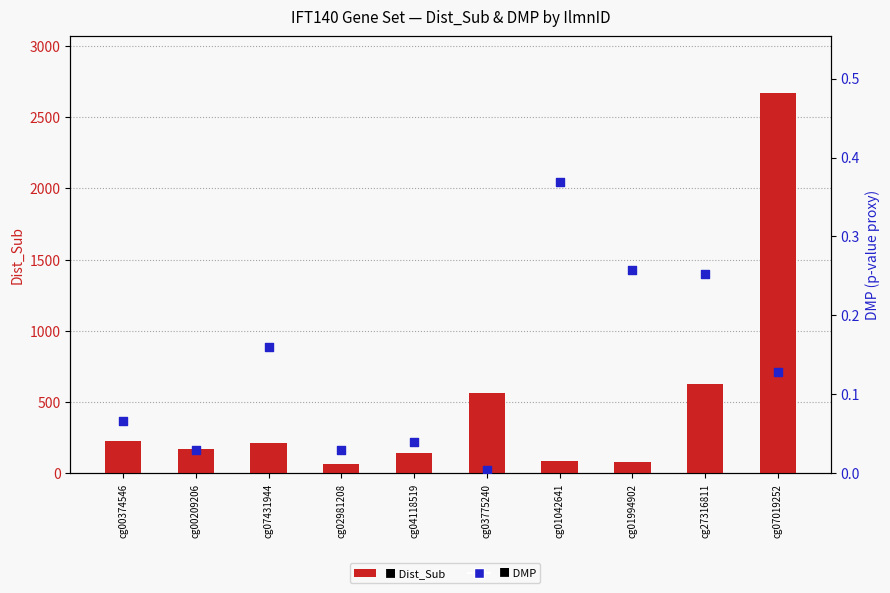

Which series contains the lowest Y value?

DMP